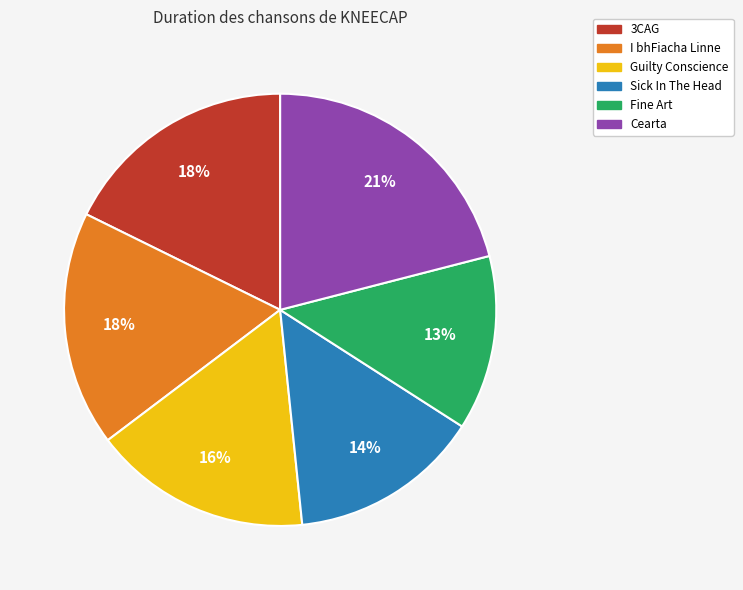

What is the ratio of the value at 3CAG to the value at Guilty Conscience?

1.1